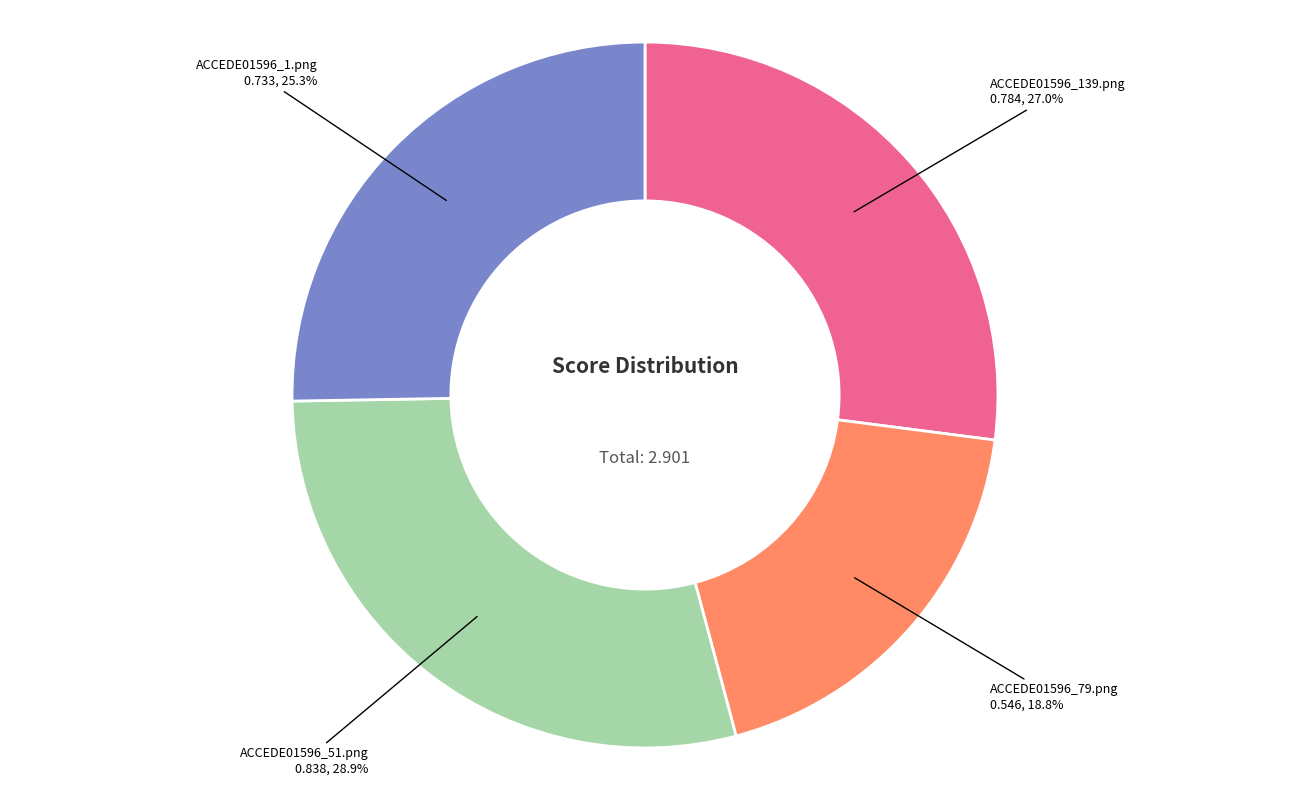

Is ACCEDE01596_139.png the majority of the pie?

No